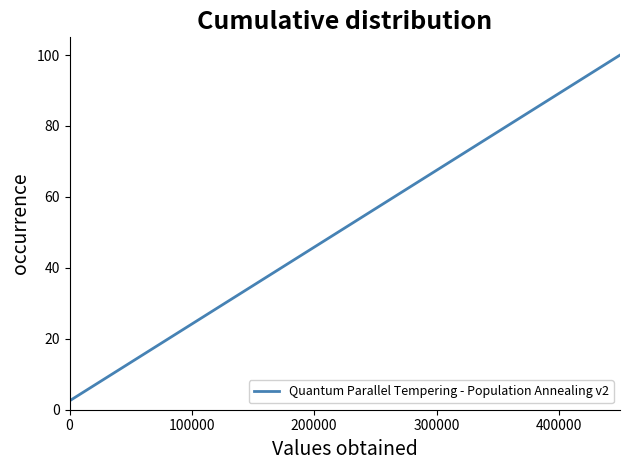

What is the smallest value displayed?

2.5